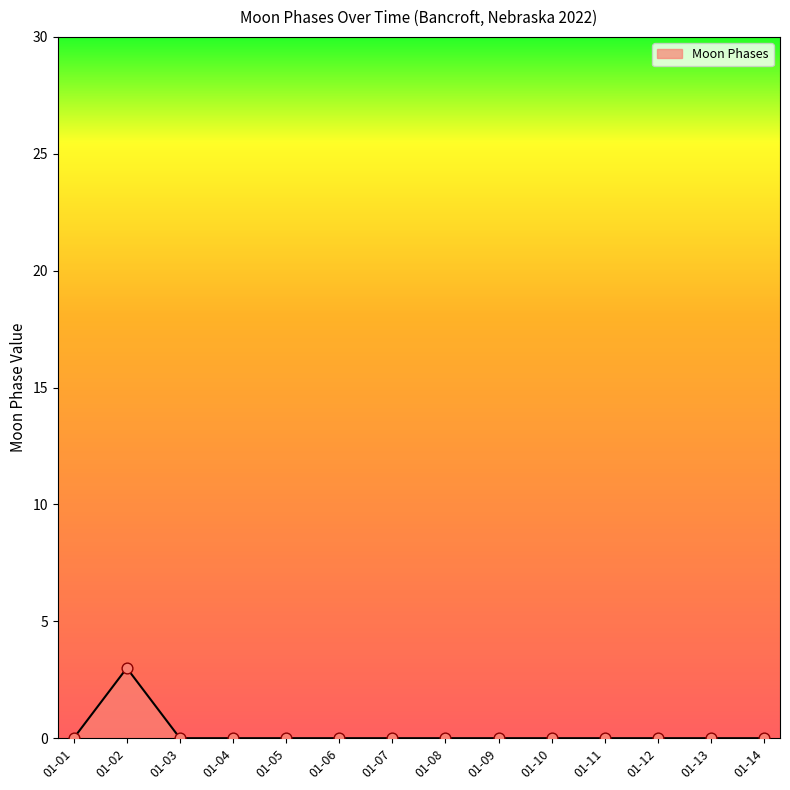

What is the difference between the values at 01-07 and 01-02?

3